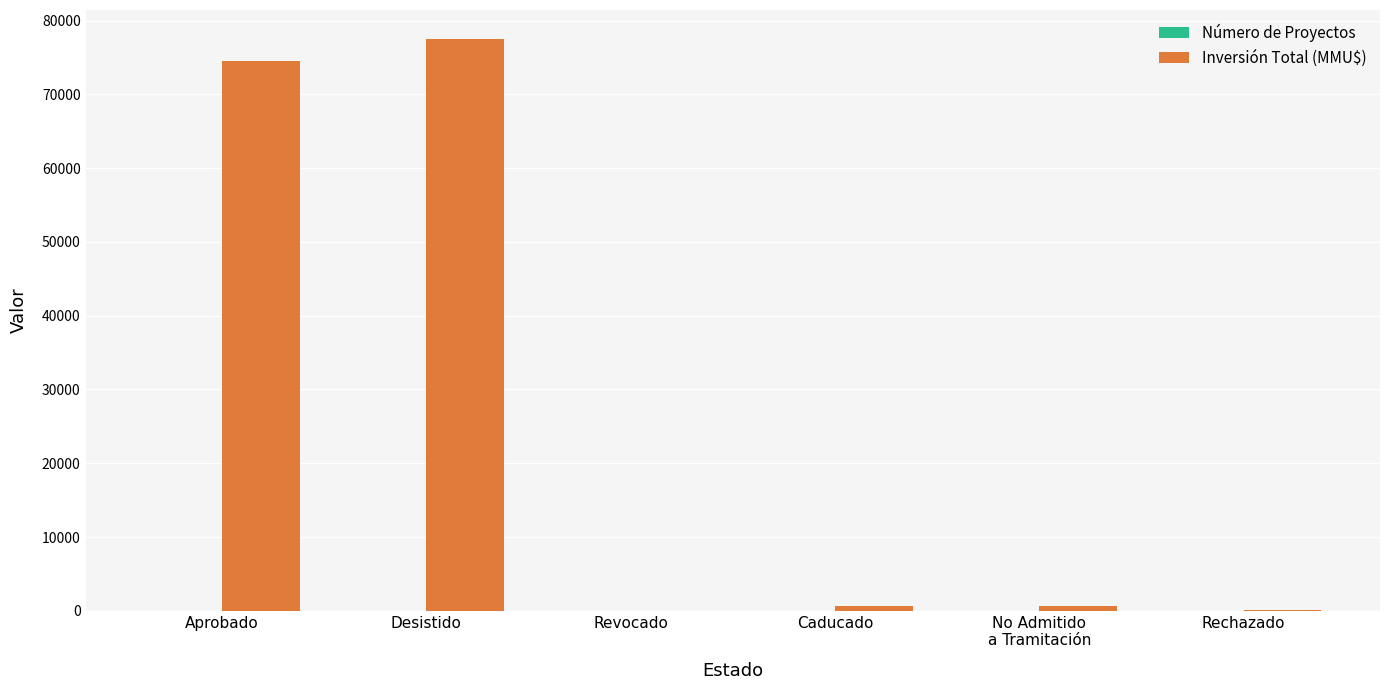

Where is Inversión Total (MMU$) nearest to the value 38775?

Aprobado